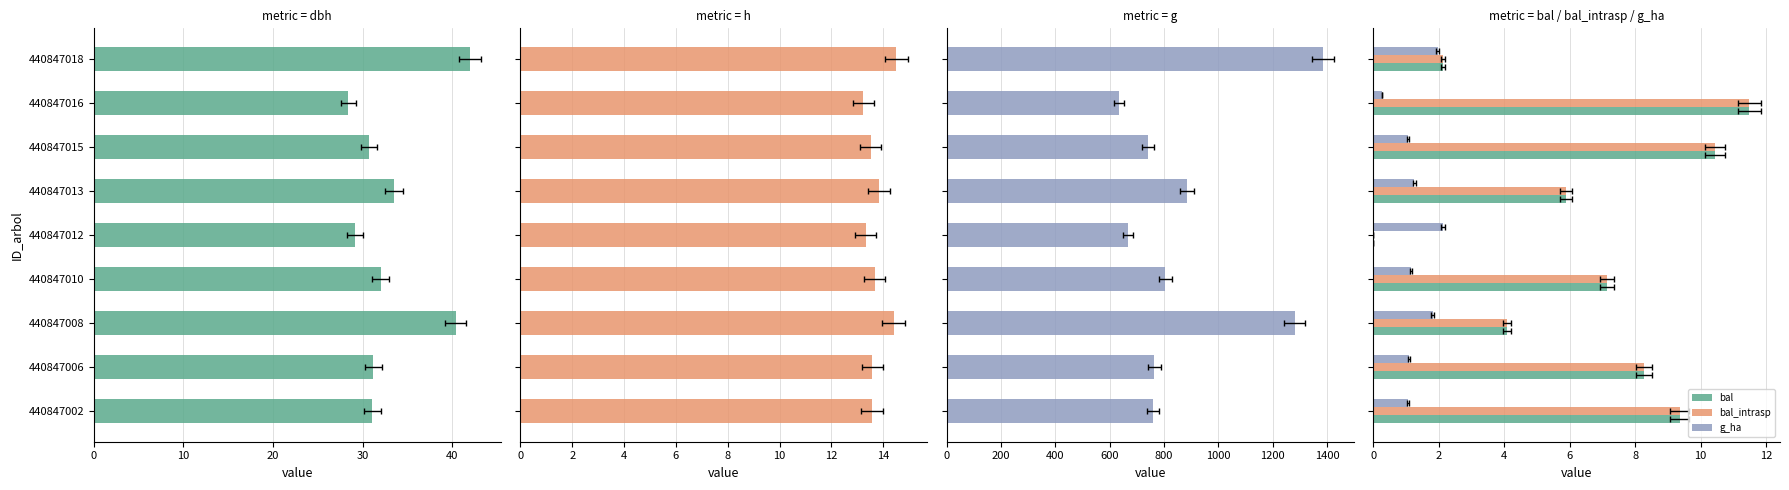

How many data points does each series have?

9